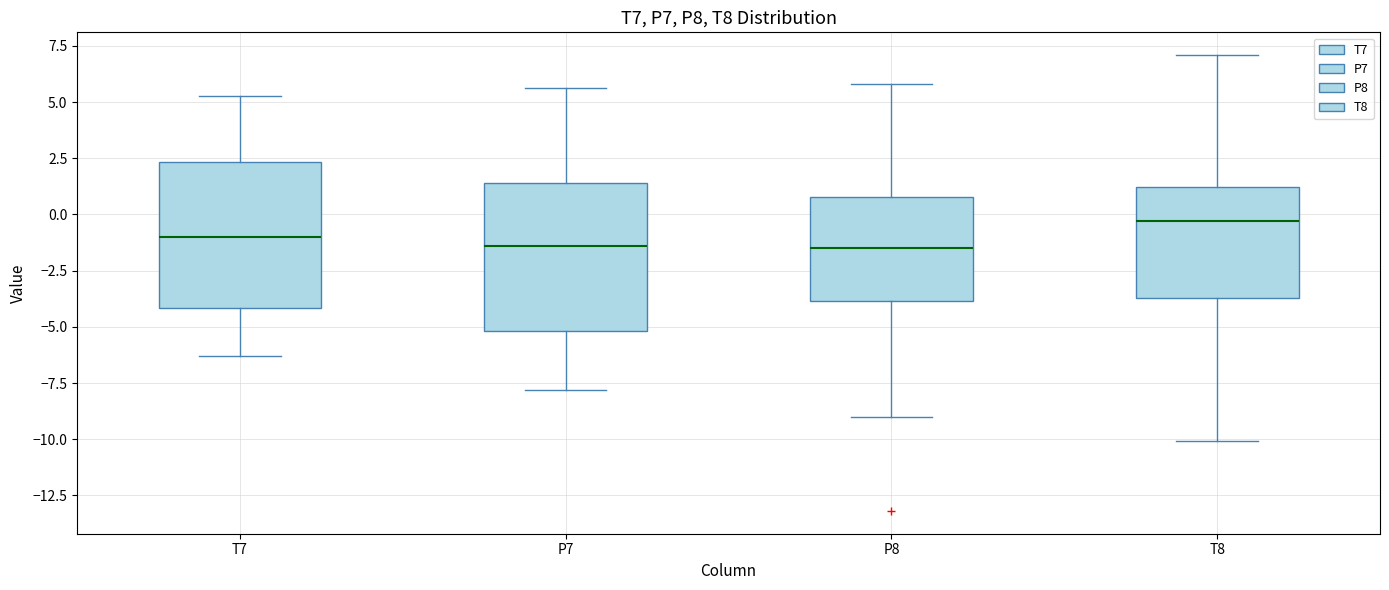

Reading left to right, transcribe this box plot: for each box, give where its median line is, the range the box spans, and where its two whiskers end, as read against the y-axis. The values are not printed on the chart, so give them approximately, as read against the axis.

T7: median -1.0, box -4.0 to 2.5, whiskers -6.5 to 5.5
P7: median -1.5, box -5.0 to 1.5, whiskers -8.0 to 5.5
P8: median -1.5, box -4.0 to 1.0, whiskers -9.0 to 6.0
T8: median -0.5, box -3.5 to 1.0, whiskers -10.0 to 7.0